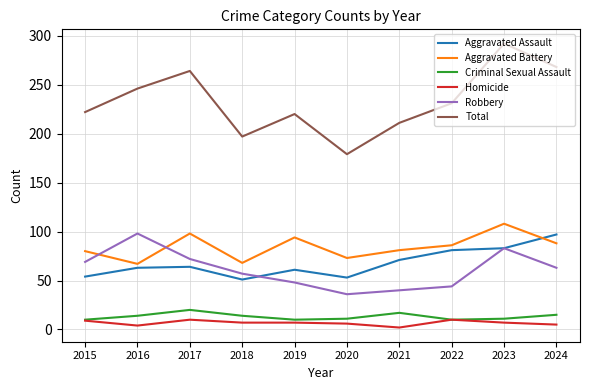

The value of Robbery at 2016 is 98. True or false?

True